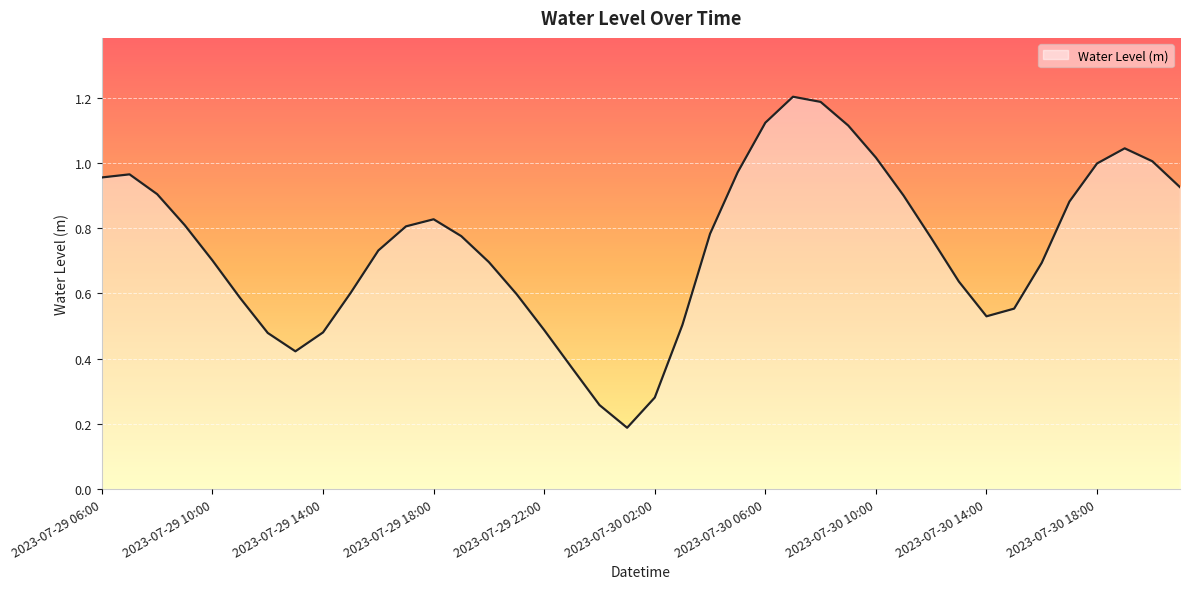

How many distinct data groups are displayed?

1